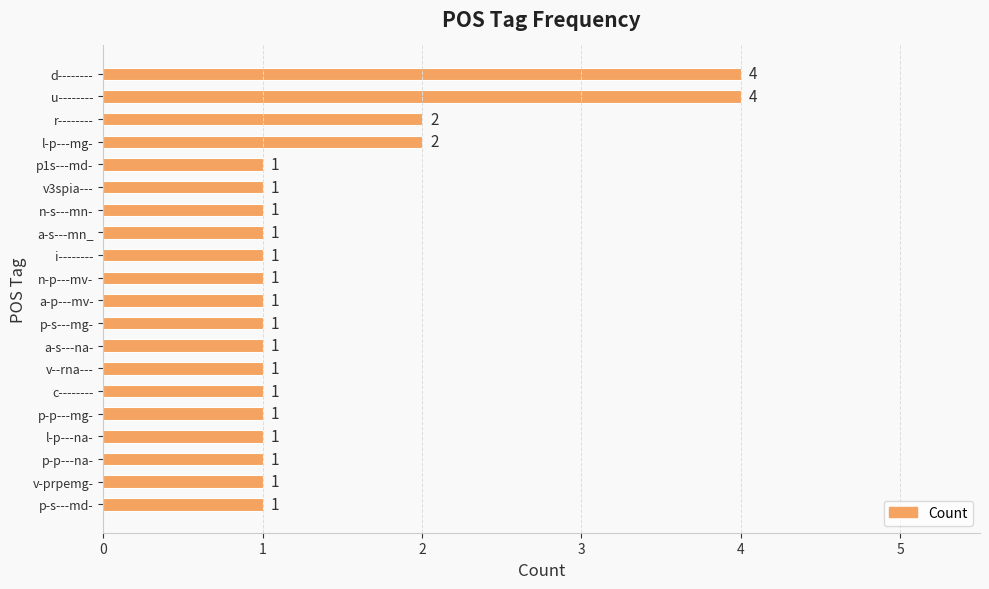

How many values are between 1 and 2?

18